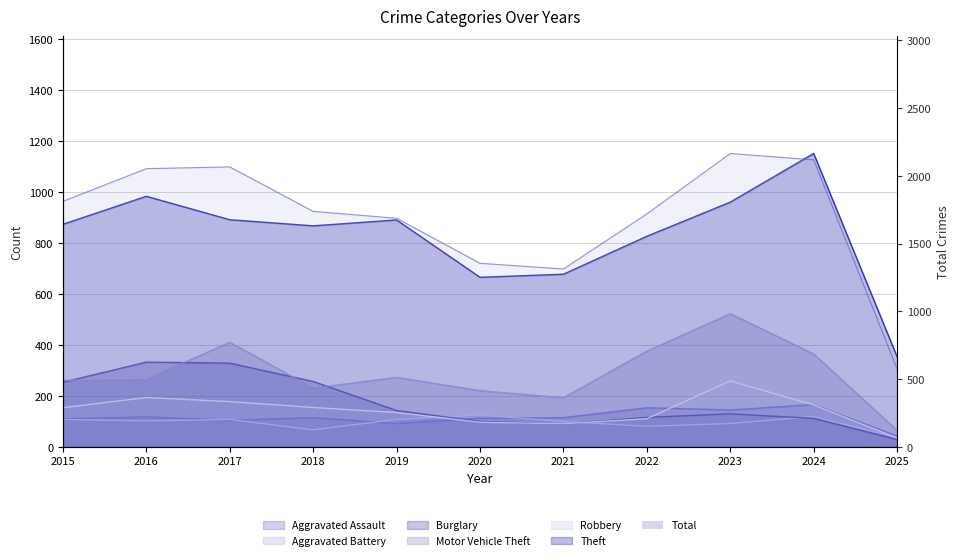

What is the maximum value for Theft?

1152